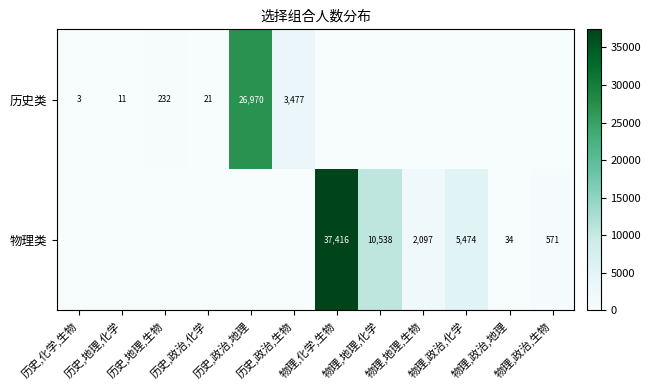

What is the sum of the 历史类 values at 历史,化学,生物 and 历史,地理,化学?

14